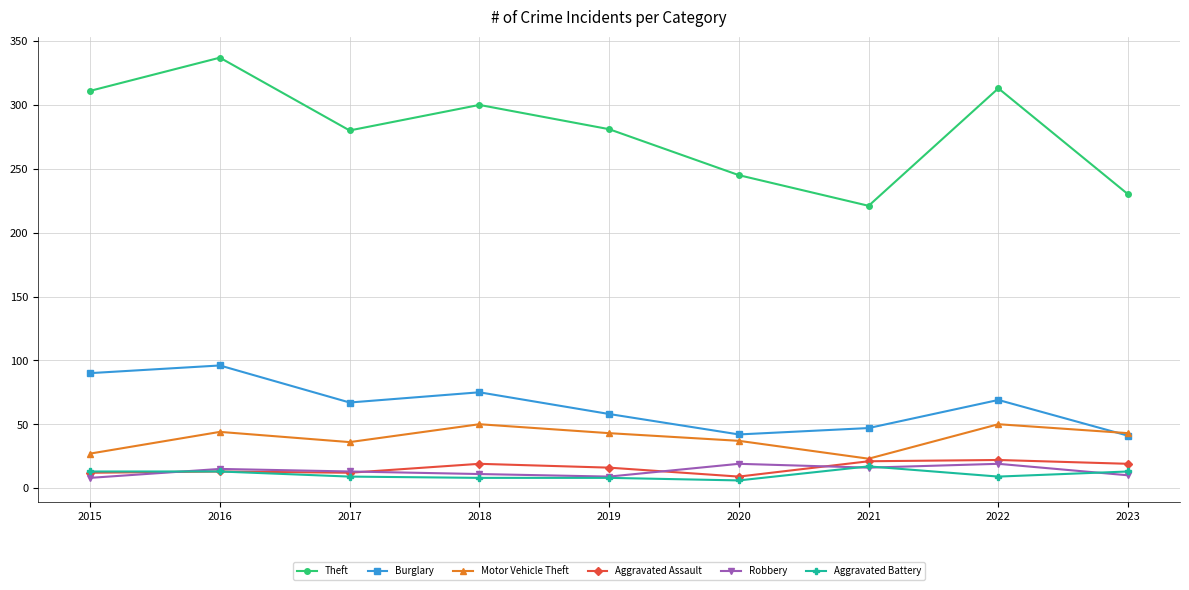

Where is the first local minimum for Motor Vehicle Theft?

2017